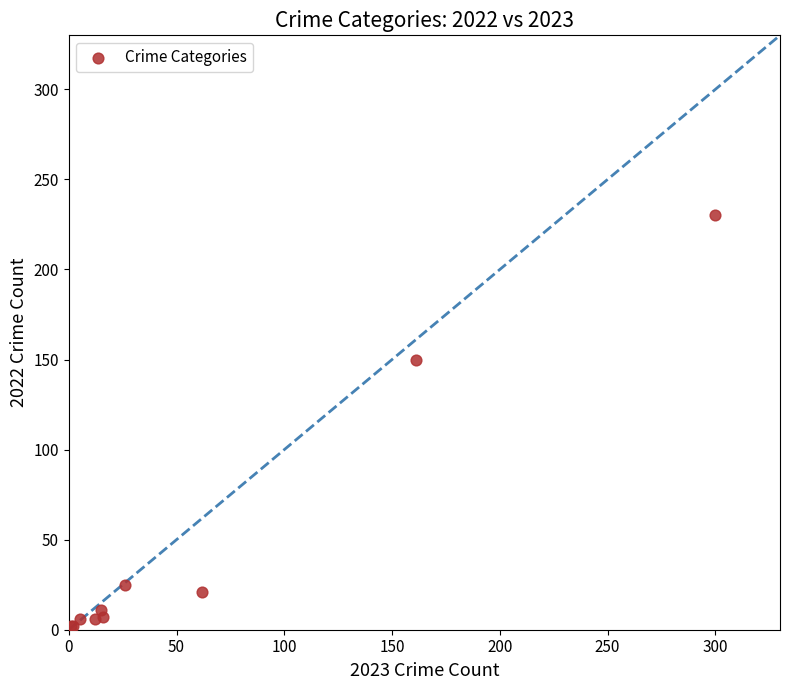

What Y value in the scatter plot is closest to 116?

150